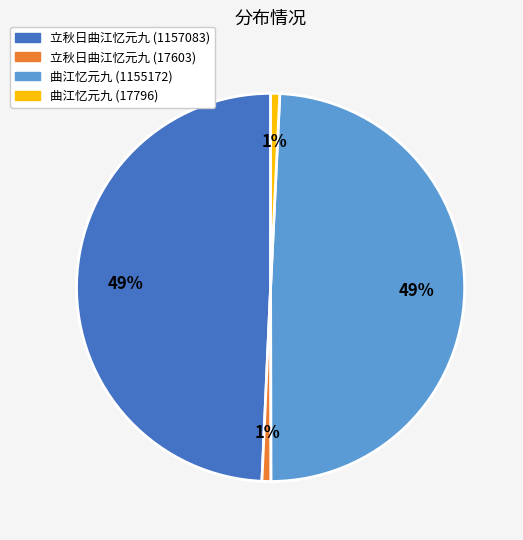

Is there any slice that represents more than half of the pie?

No